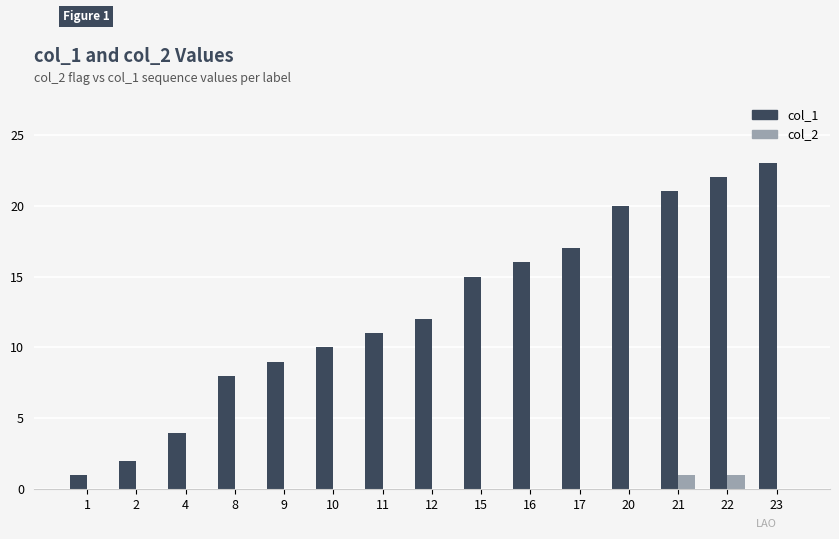

Reading right to left, list all the values displayed in this chart.

col_1: 23=23	22=22	21=21	20=20	17=17	16=16	15=15	12=12	11=11	10=10	9=9	8=8	4=4	2=2	1=1
col_2: 23=0	22=1	21=1	20=0	17=0	16=0	15=0	12=0	11=0	10=0	9=0	8=0	4=0	2=0	1=0